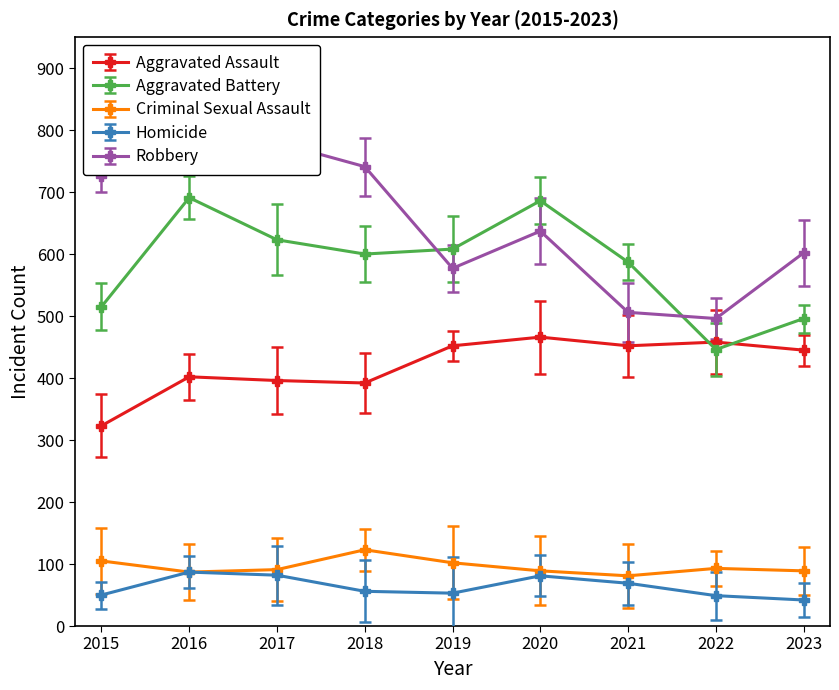

Is the value of Robbery at 2015 greater than the value of Criminal Sexual Assault at 2015?

Yes